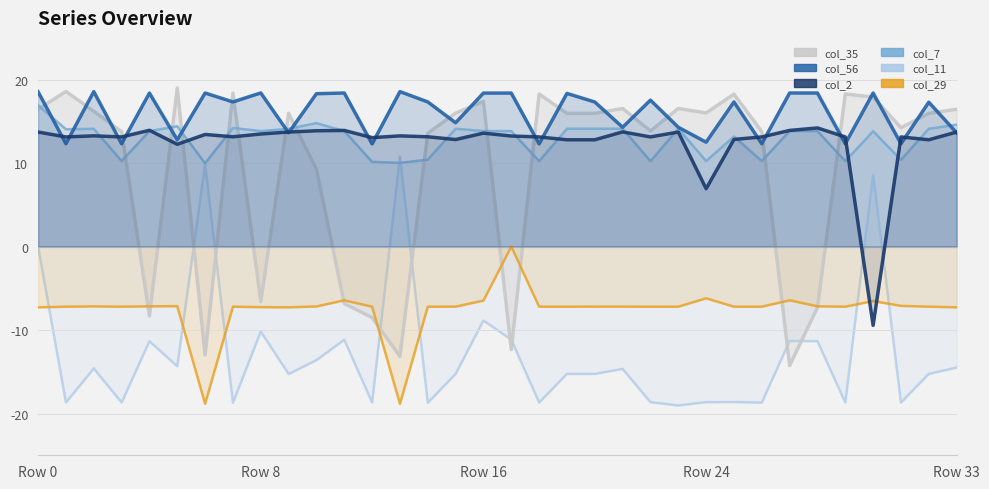

What is the difference between the highest and lowest values at 26?

32.5